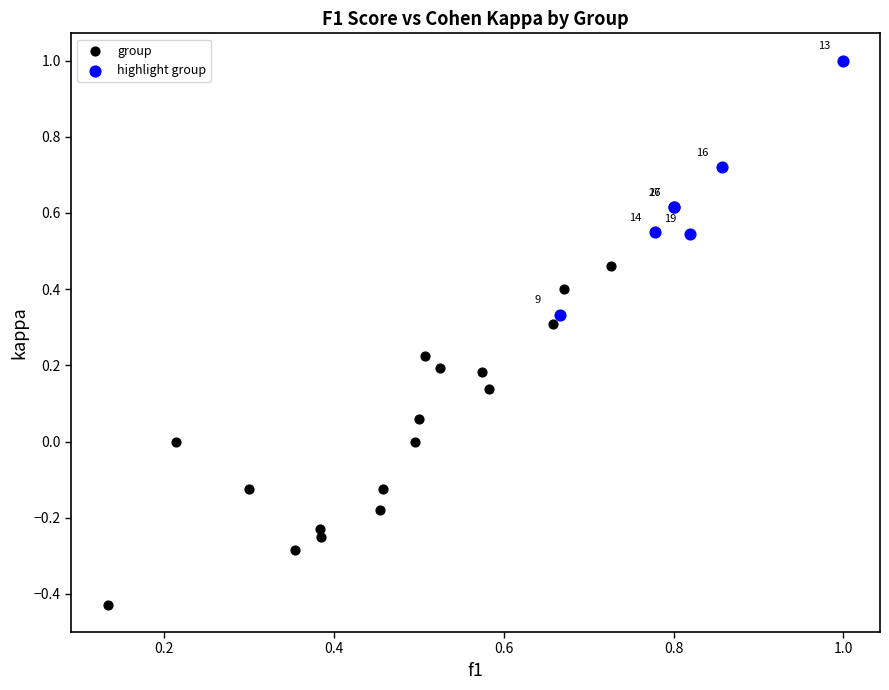

Which series has the widest spread of Y values?

group